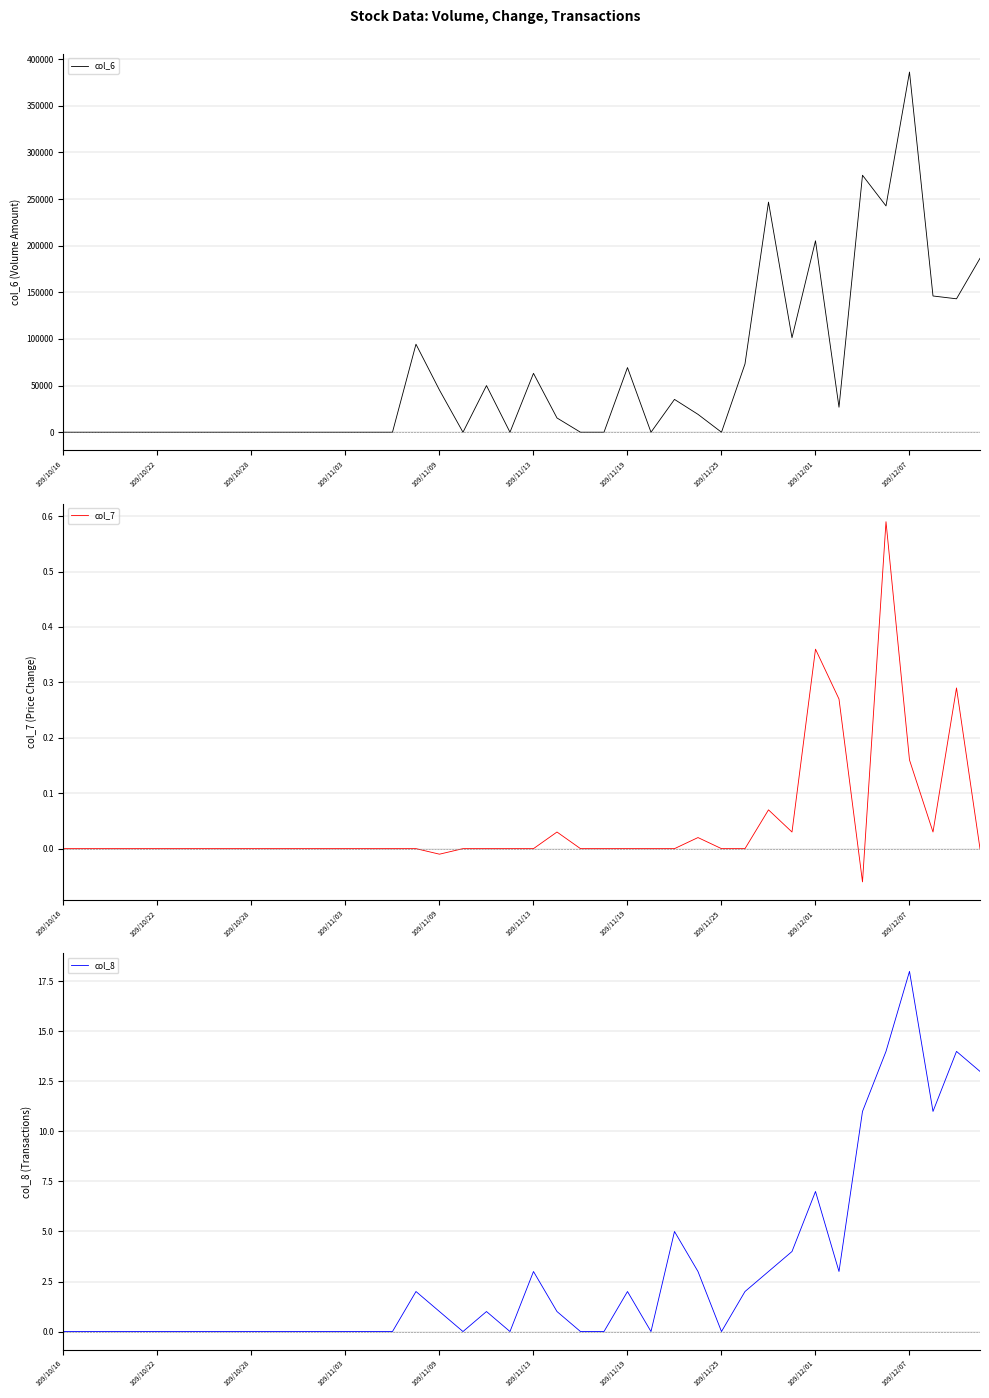

Reading left to right, transcribe all the data shown in this chart.

col_6: 0.0	0.0	0.0	0.0	0.0	0.0	0.0	0.0	0.0	0.0	0.0	0.0	0.0	0.0	0.0	94380.0	45200.0	0.0	50000.0	0.0	63150.0	15300.0	0.0	0.0	69330.0	0.0	35200.0	19180.0	0.0	73220.0	246700.0	101320.0	205280.0	26850.0	275530.0	242640.0	386150.0	146080.0	143060.0	186470.0
col_7: 0.0	0.0	0.0	0.0	0.0	0.0	0.0	0.0	0.0	0.0	0.0	0.0	0.0	0.0	0.0	0.0	-0.0	0.0	0.0	0.0	0.0	0.0	0.0	0.0	0.0	0.0	0.0	0.0	0.0	0.0	0.1	0.0	0.4	0.3	-0.1	0.6	0.2	0.0	0.3	0.0
col_8: 0.0	0.0	0.0	0.0	0.0	0.0	0.0	0.0	0.0	0.0	0.0	0.0	0.0	0.0	0.0	2.0	1.0	0.0	1.0	0.0	3.0	1.0	0.0	0.0	2.0	0.0	5.0	3.0	0.0	2.0	3.0	4.0	7.0	3.0	11.0	14.0	18.0	11.0	14.0	13.0